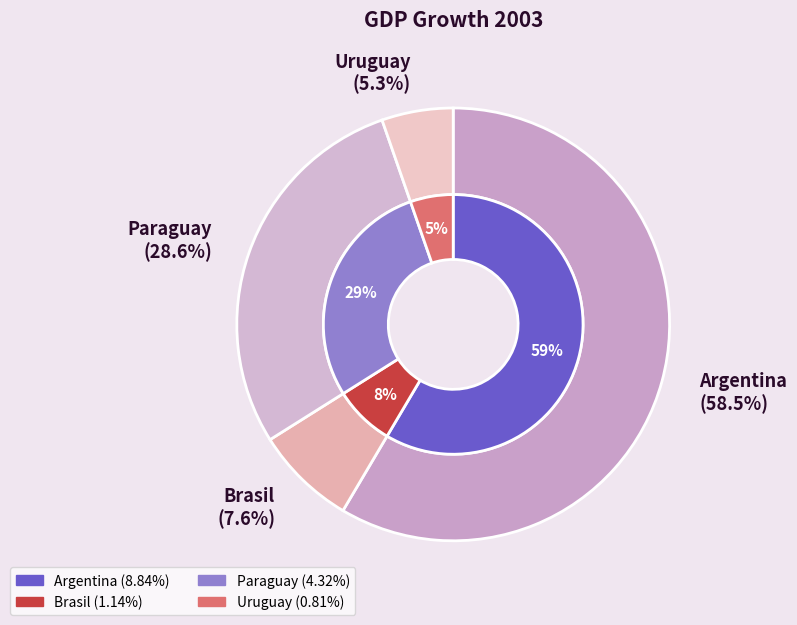

How much of the chart is everything except Brasil?

92.4%